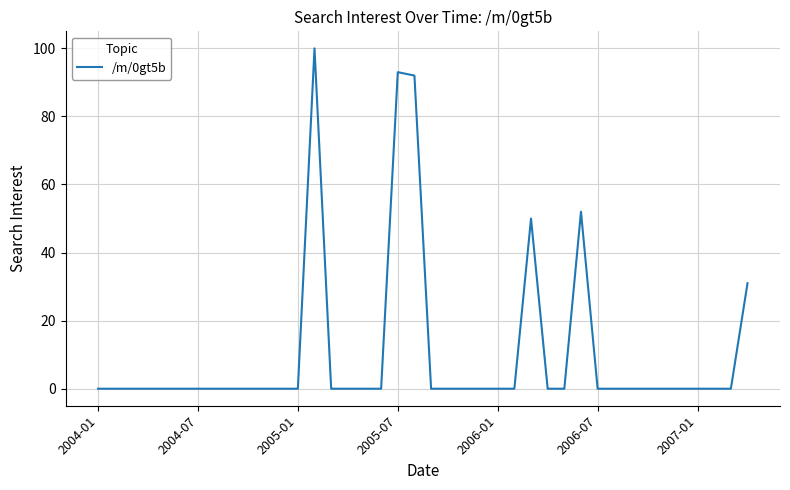

What is the maximum value shown in the chart?

100